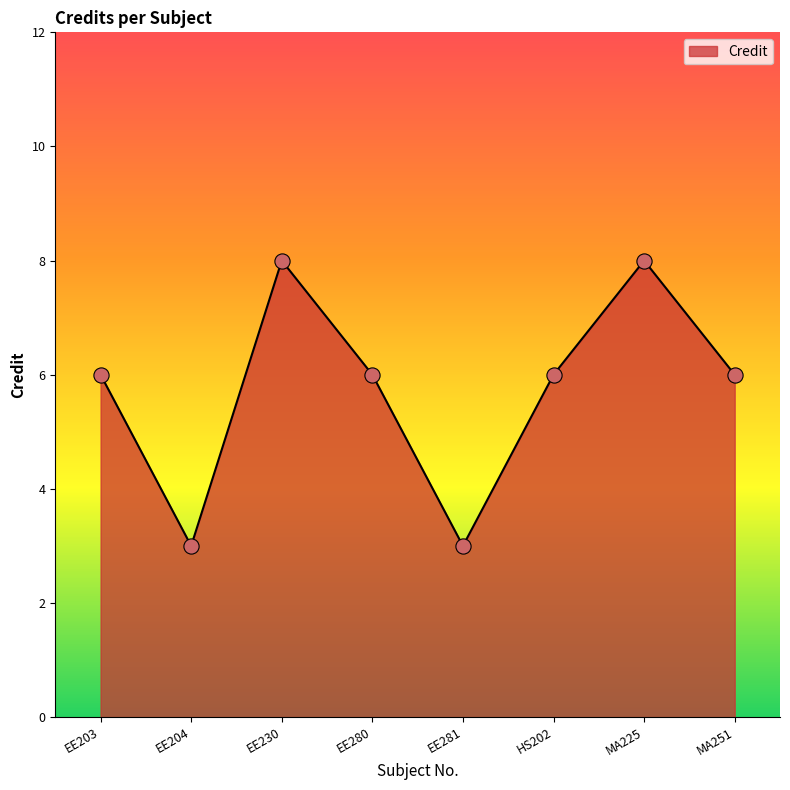

Between EE230 and EE204, which is larger?

EE230